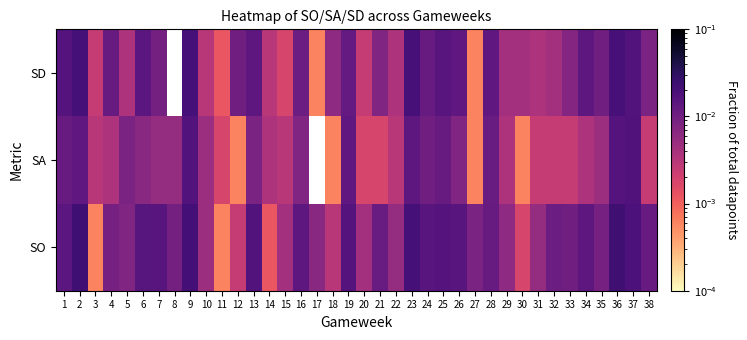

Between 13 and 9, which is larger?

9